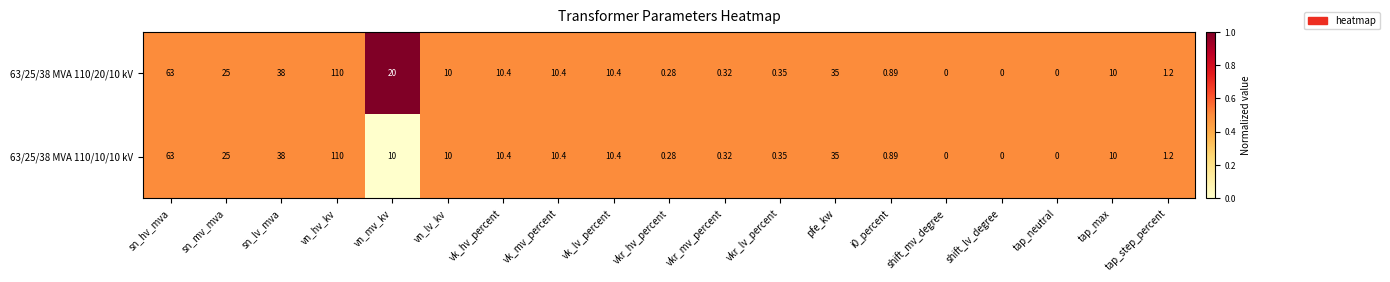

At which category is the sum across all series the highest?

vn_hv_kv